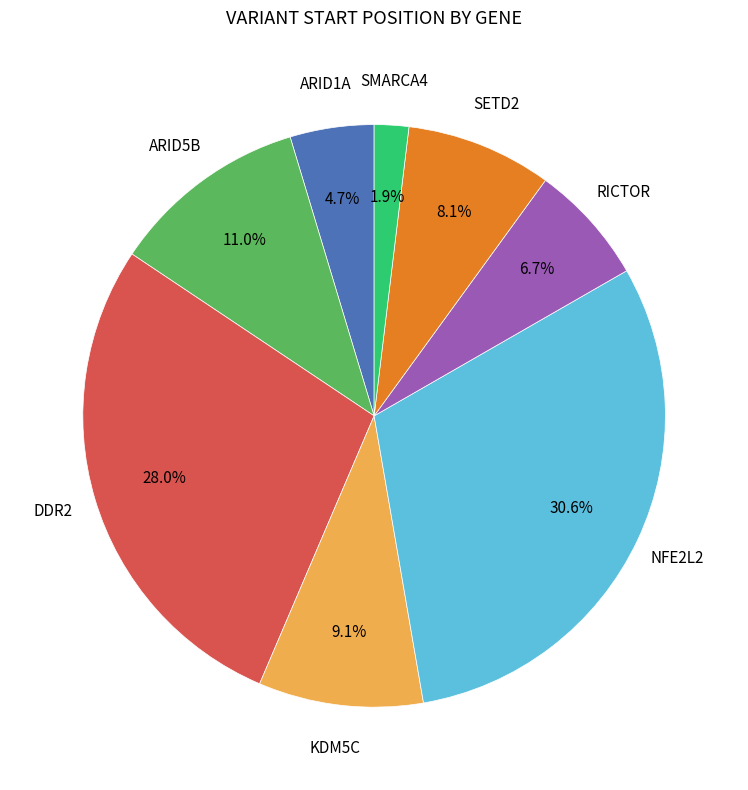

Count the number of slices in the pie.

8